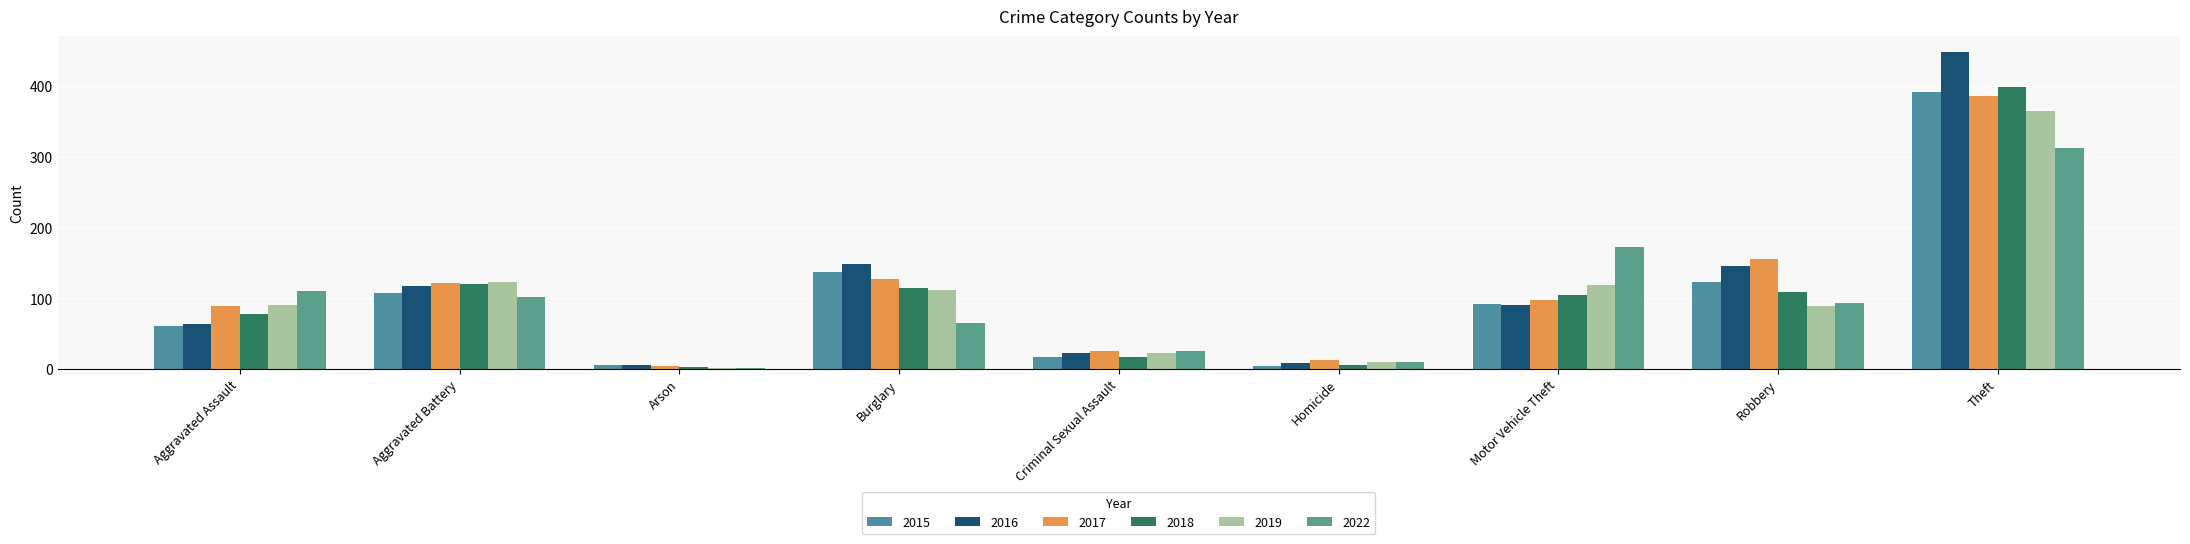

What position from the right is Homicide?

4